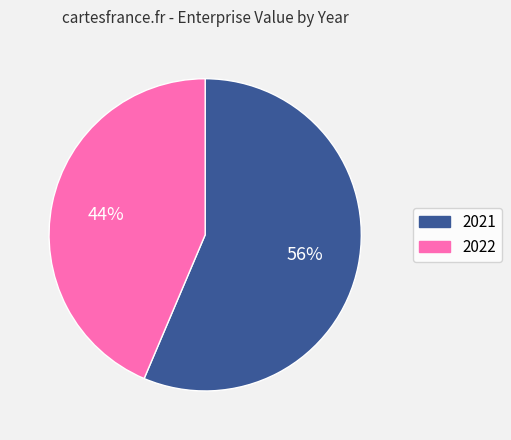

Do 2021 and 2022 together represent more than half of the pie?

Yes